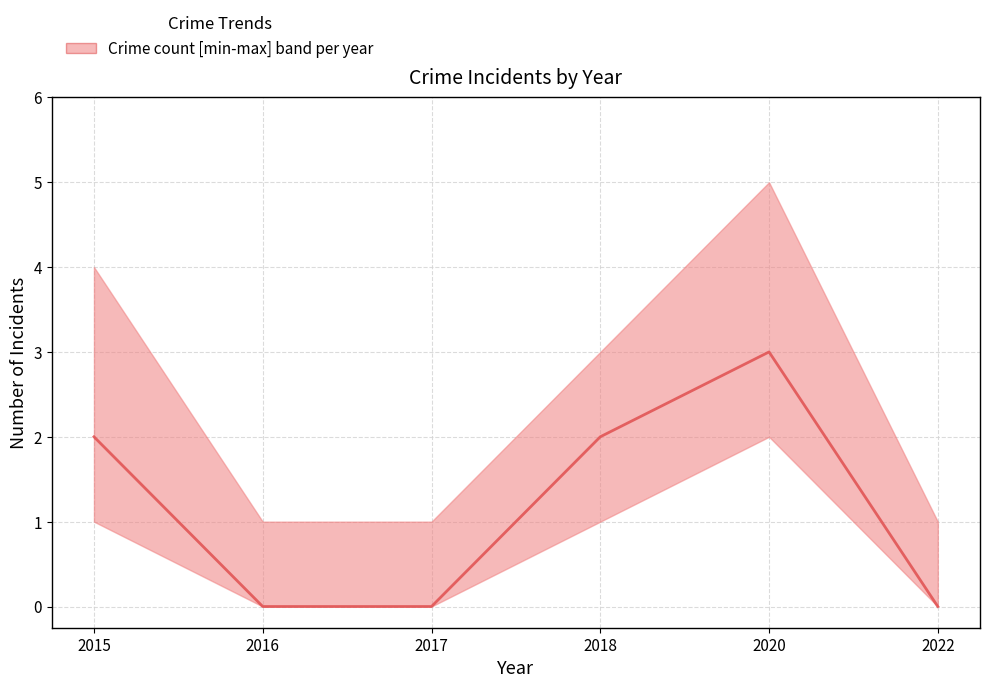

Reading left to right, list all the values displayed in this chart.

2015=2	2016=0	2017=0	2018=2	2020=3	2022=0